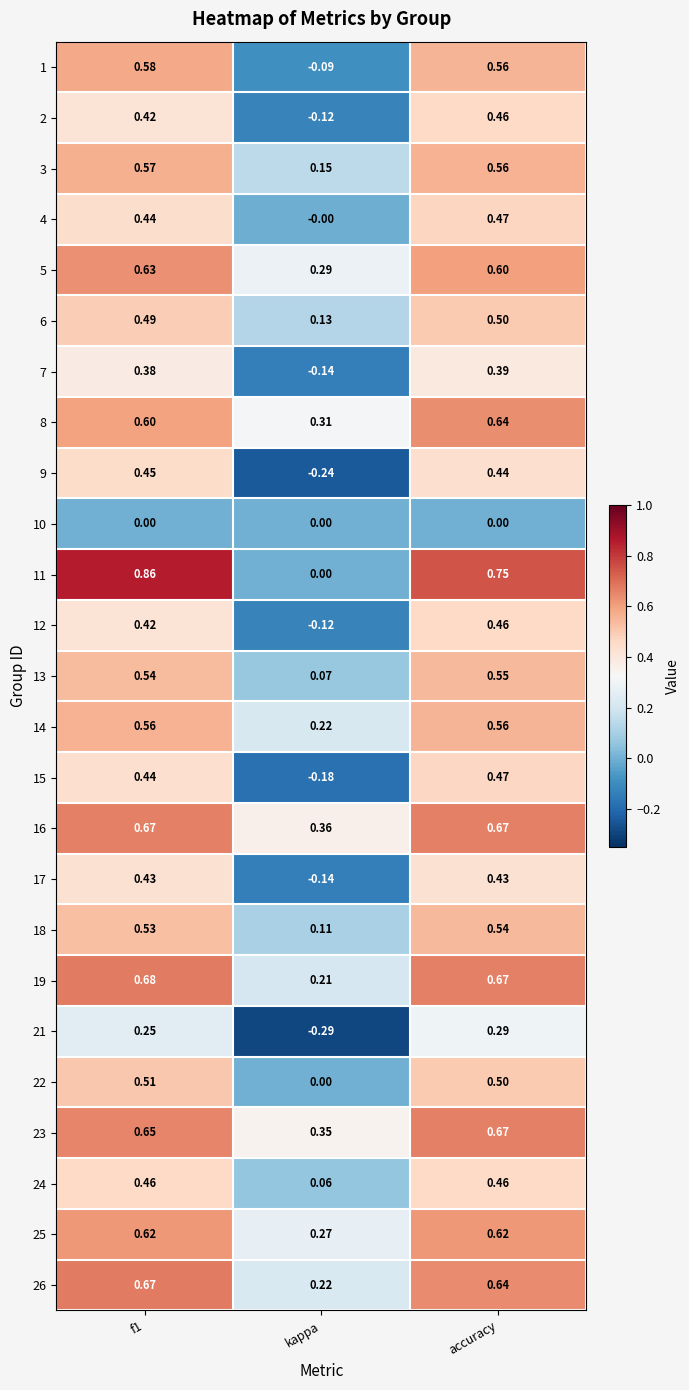

At which category is the sum across all series the highest?

accuracy